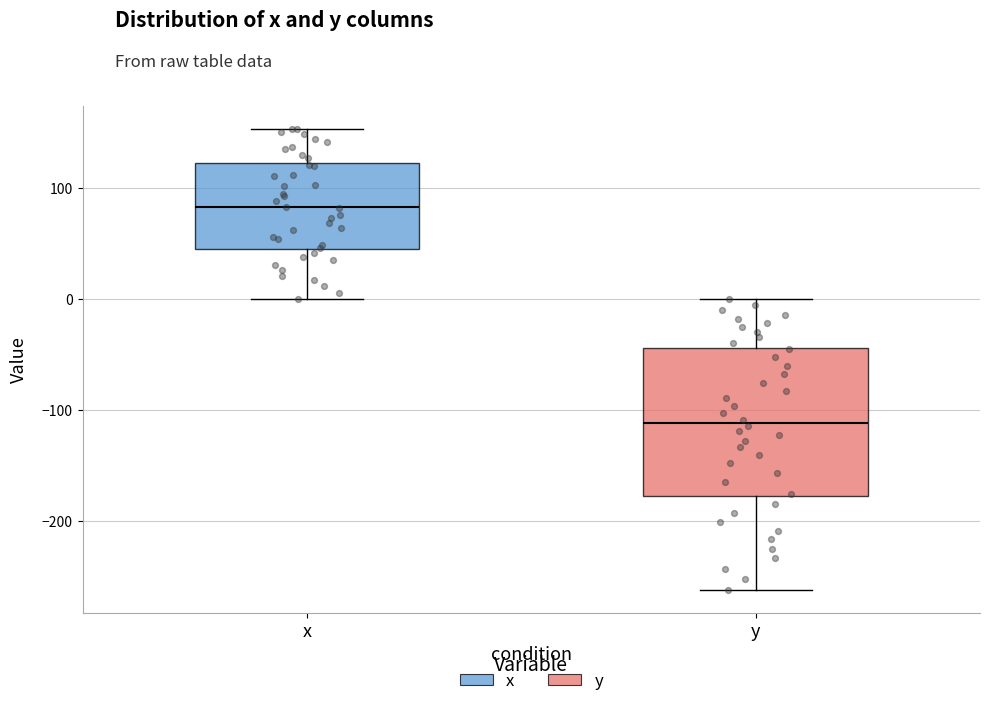

Reading left to right, transcribe this box plot: for each box, give where its median line is, the range the box spans, and where its two whiskers end, as read against the y-axis. The values are not printed on the chart, so give them approximately, as read against the axis.

x: median 80, box 40 to 120, whiskers 0 to 150
y: median -110, box -180 to -40, whiskers -260 to 0